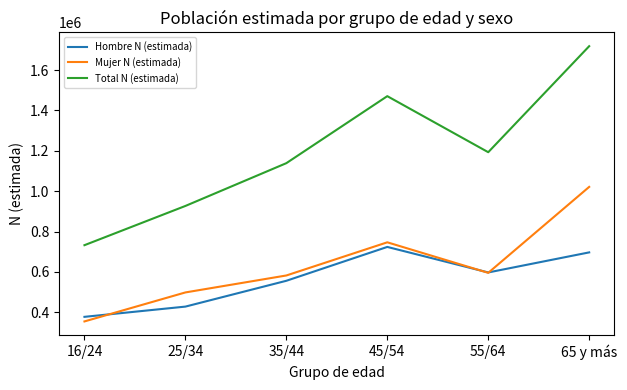

True or false: Total N (estimada) and Mujer N (estimada) cross at least once.

False